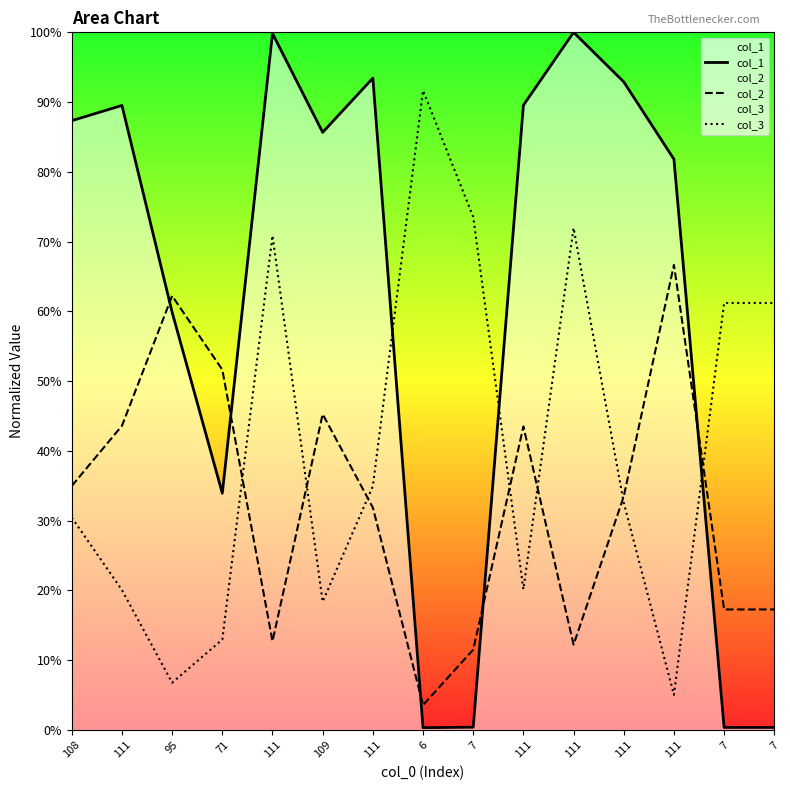

The col_3 series shows 0.3 at 111. True or false?

True